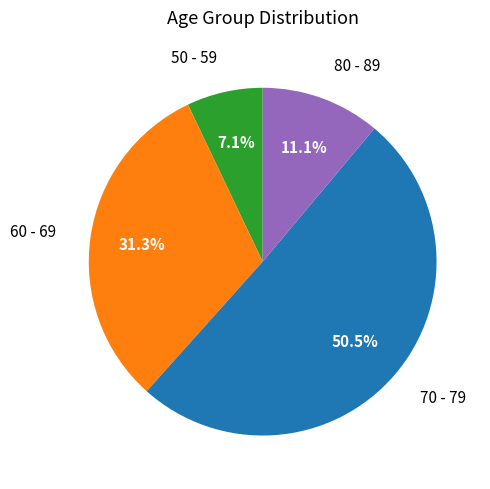

The 60 - 69 slice represents 44% of the pie. True or false?

False